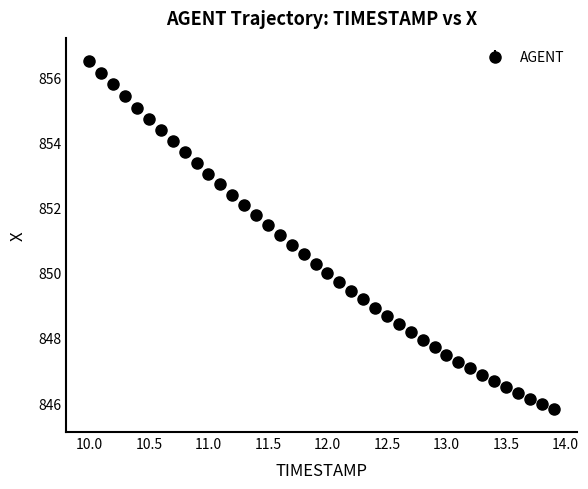

What is the value of the 10th point from the left?

853.4